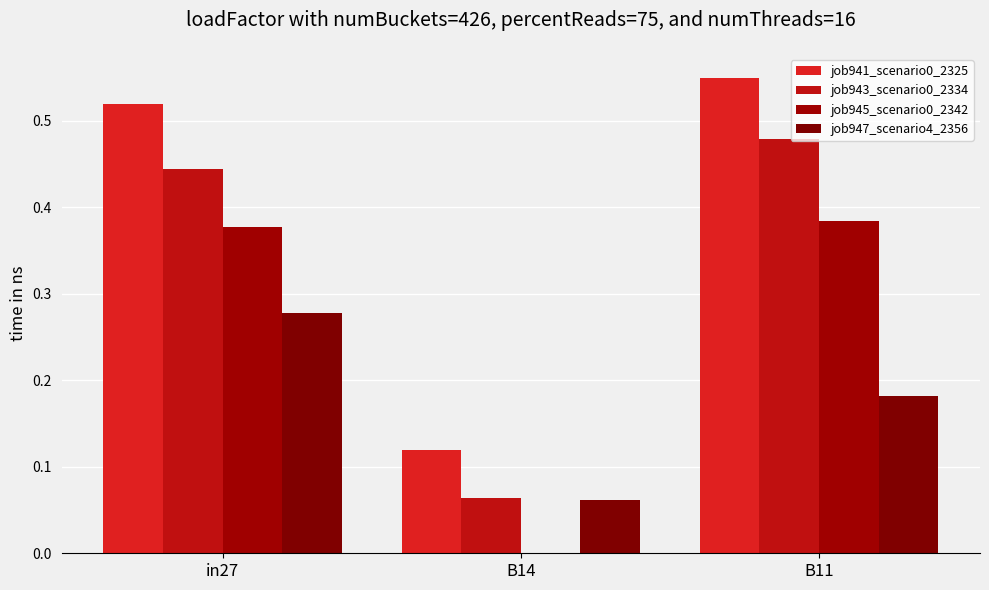

Is it true that job945_scenario0_2342 equals 0.2 at in27?

False